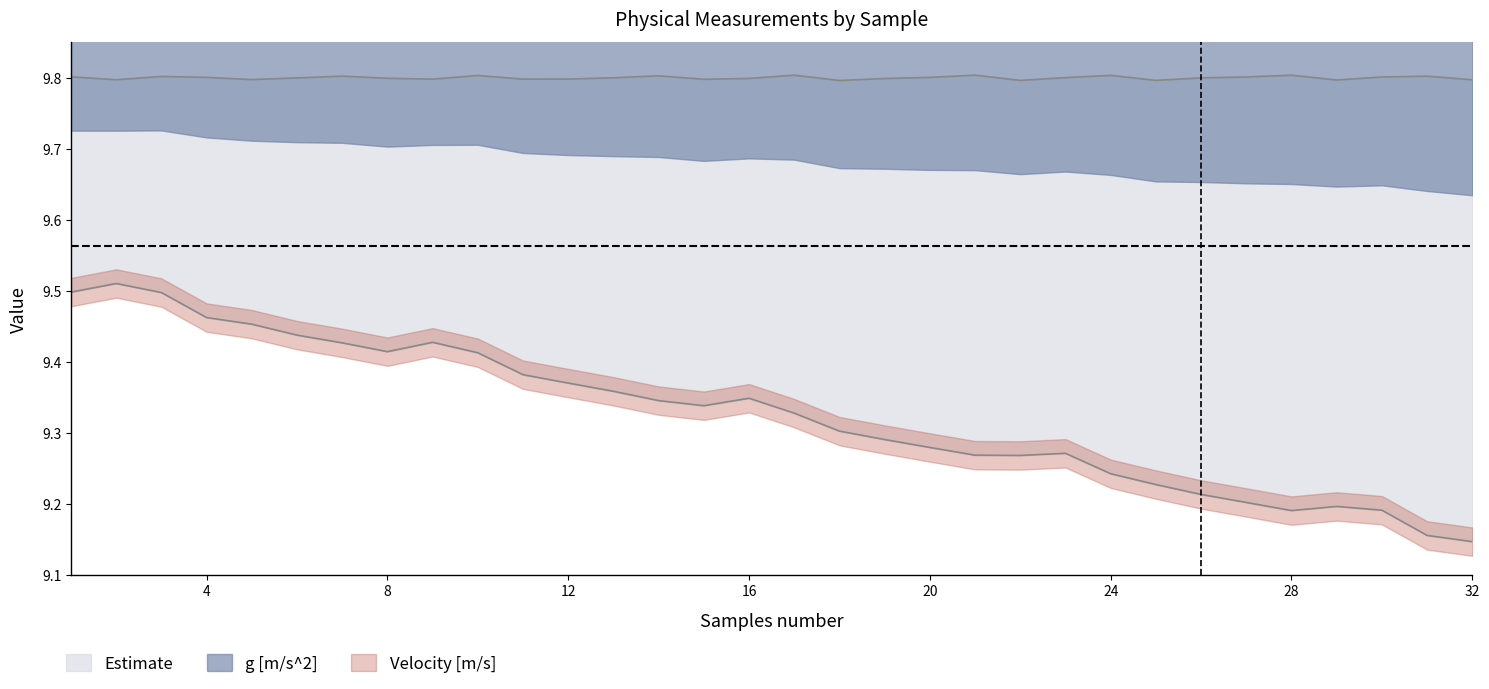

What is the greatest value displayed?

9.8